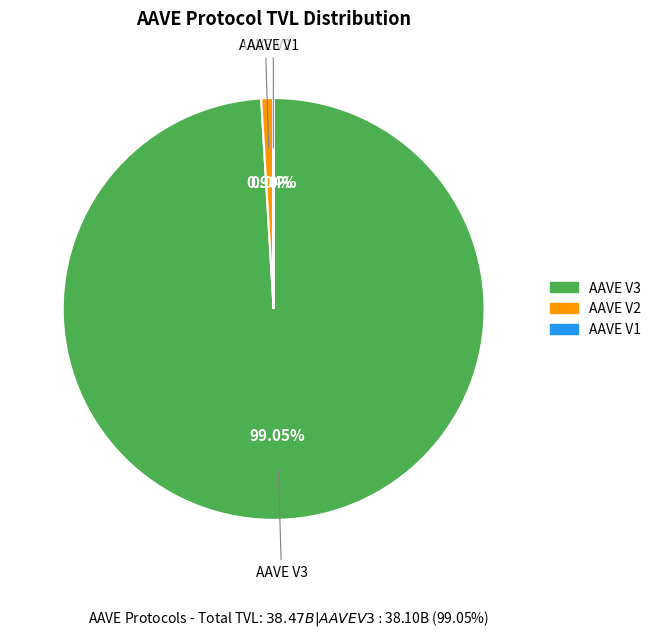

Is there any slice that represents more than half of the pie?

Yes